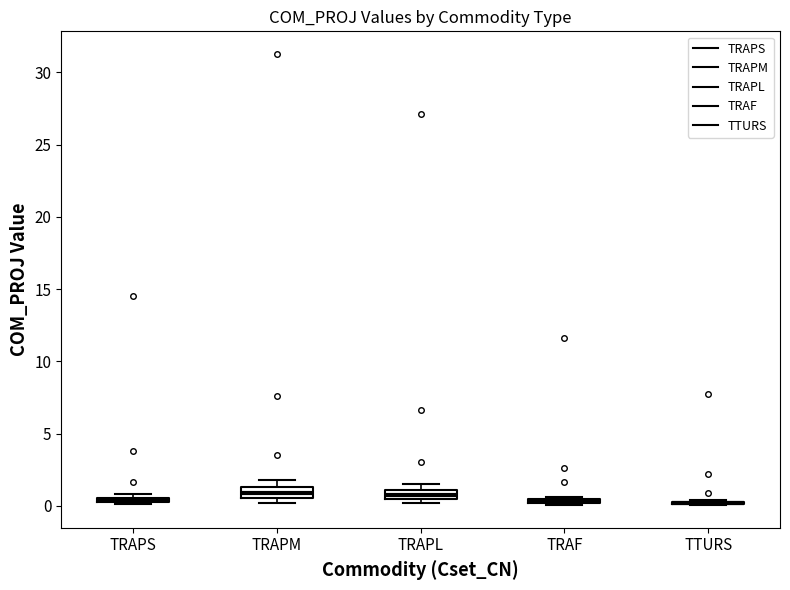

Where is the upper edge of the box for TRAF on the y-axis? The values are not printed on the chart, so give them approximately, as read against the axis.

0.5